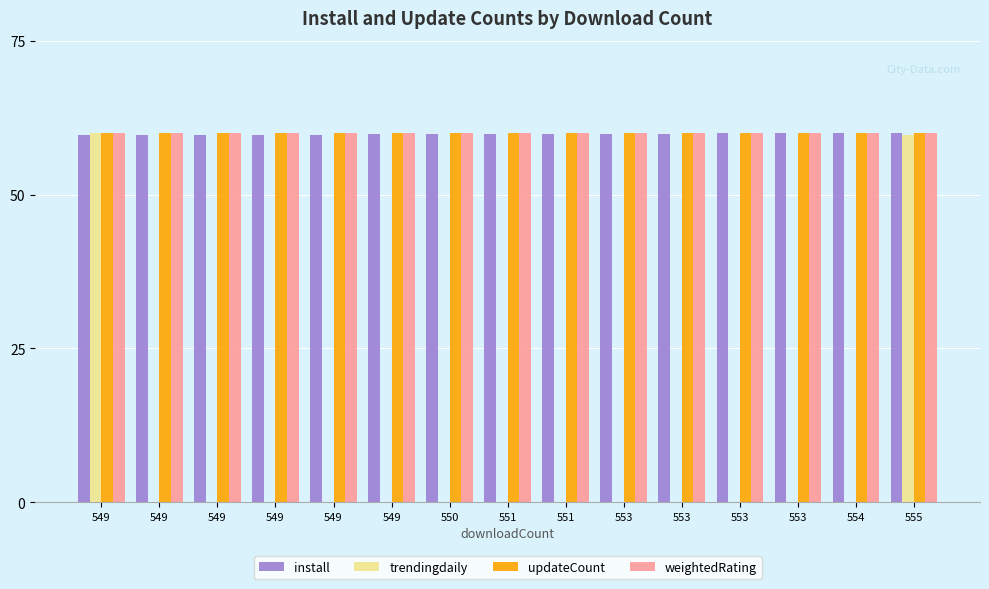

At how many categories does at least one series exceed 1?

15